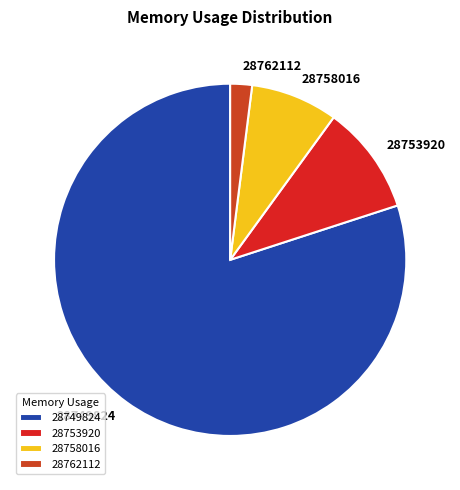

Does 28749824 account for over 50% of the chart?

Yes